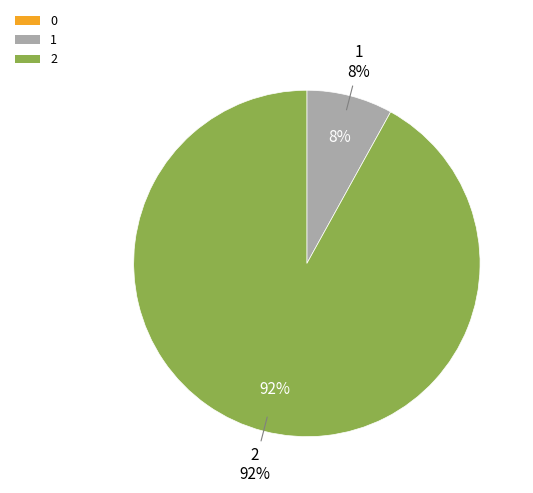

Which slice represents more than half of the pie?

2